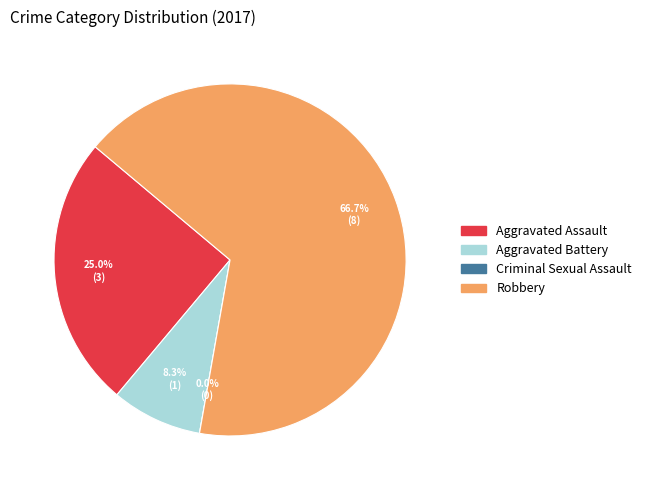

What percentage is the Aggravated Battery slice, to the nearest percent?

8%